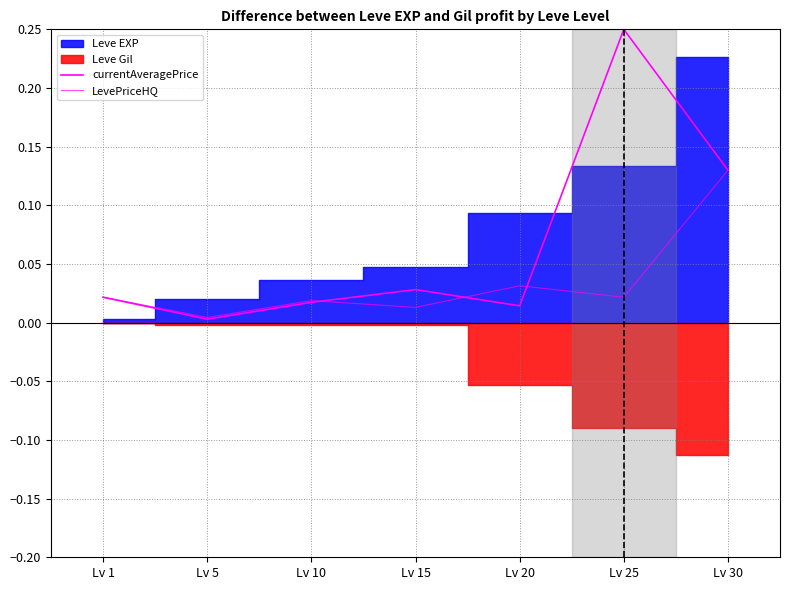

The value of currentAveragePrice at Lv 1 is 0.0. True or false?

True